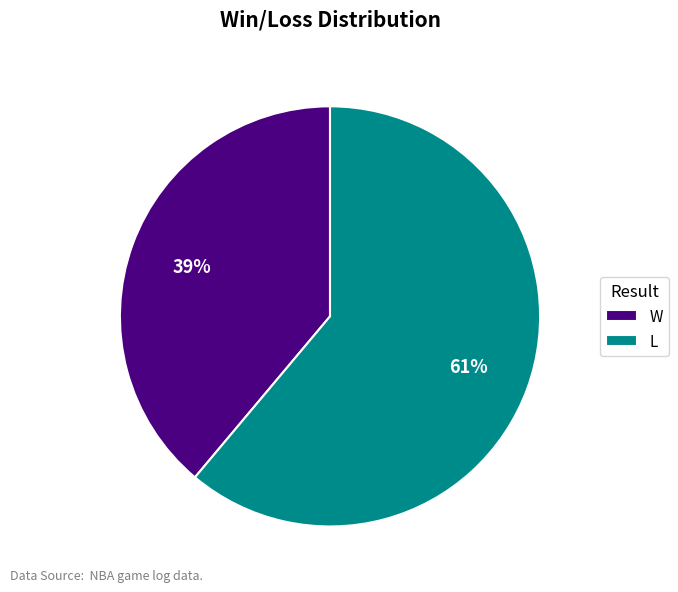

Which slice represents more than half of the pie?

L